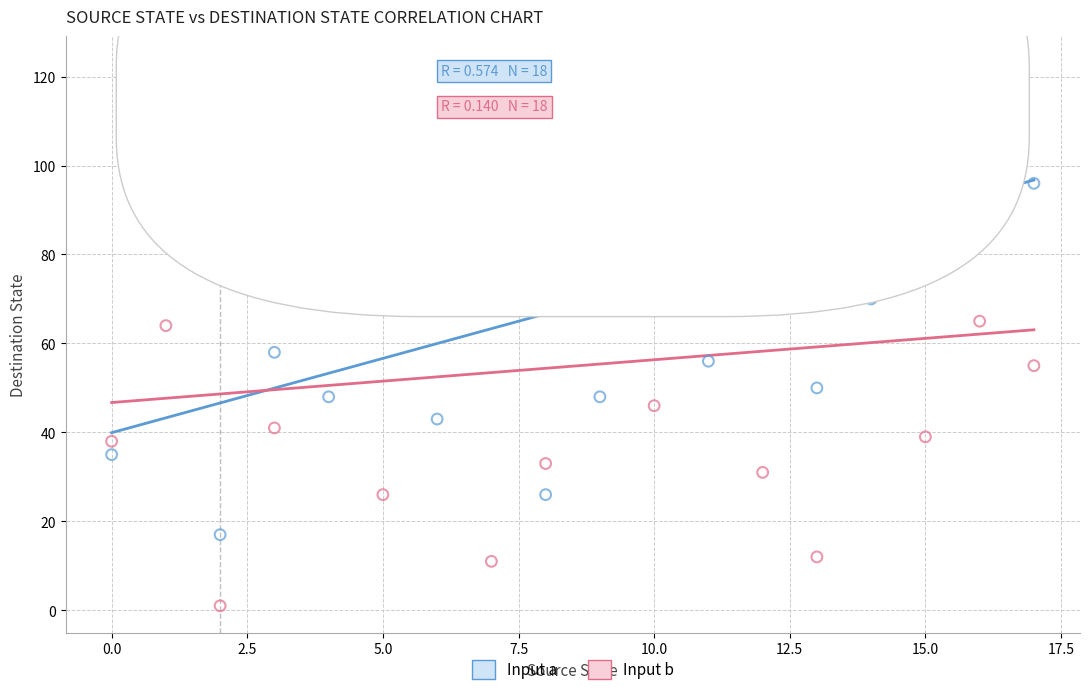

Which series has the largest Y range (max minus min)?

Input b